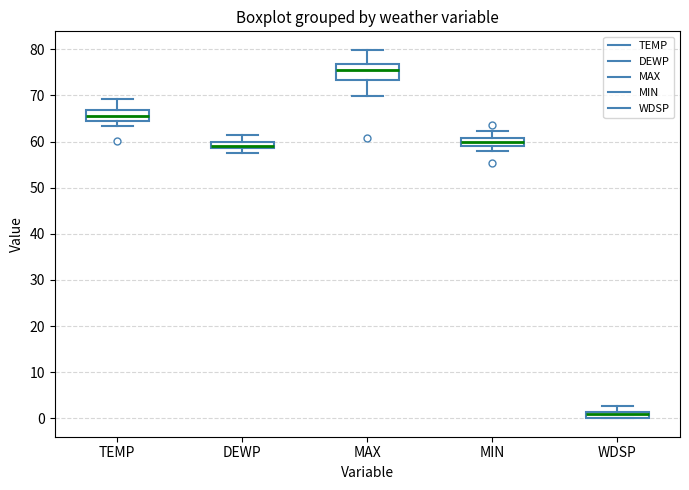

Which box is the tallest, from its lower edge to its upper edge?

MAX